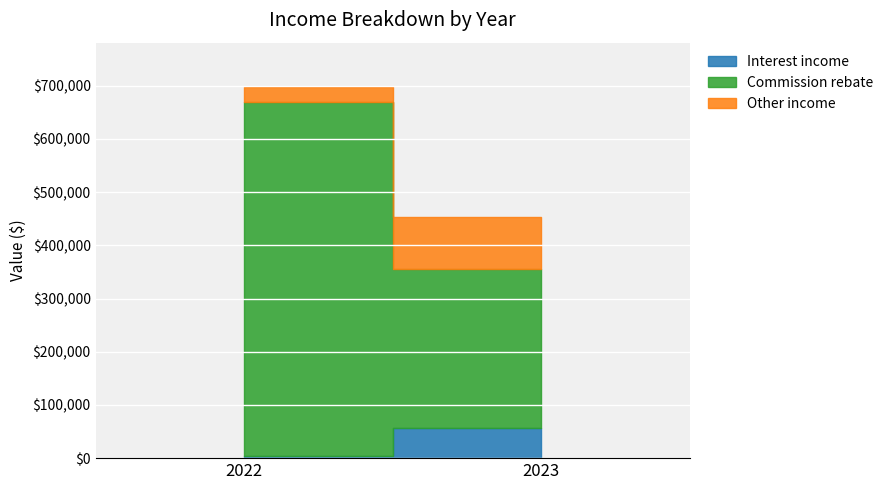

At how many categories does at least one series exceed 14523?

2